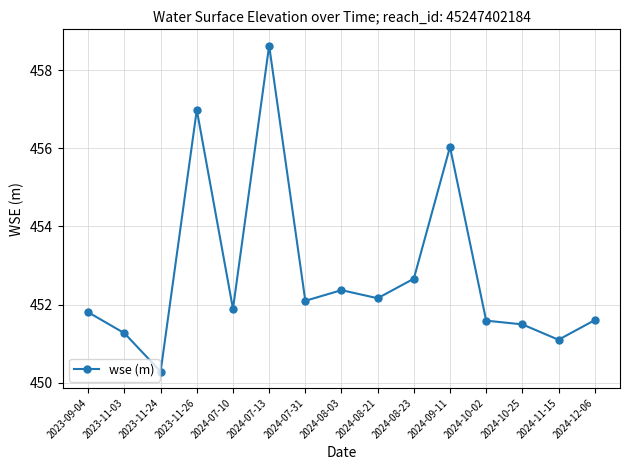

What is the change in value from 2024-07-31 to 2024-08-23?

+0.6